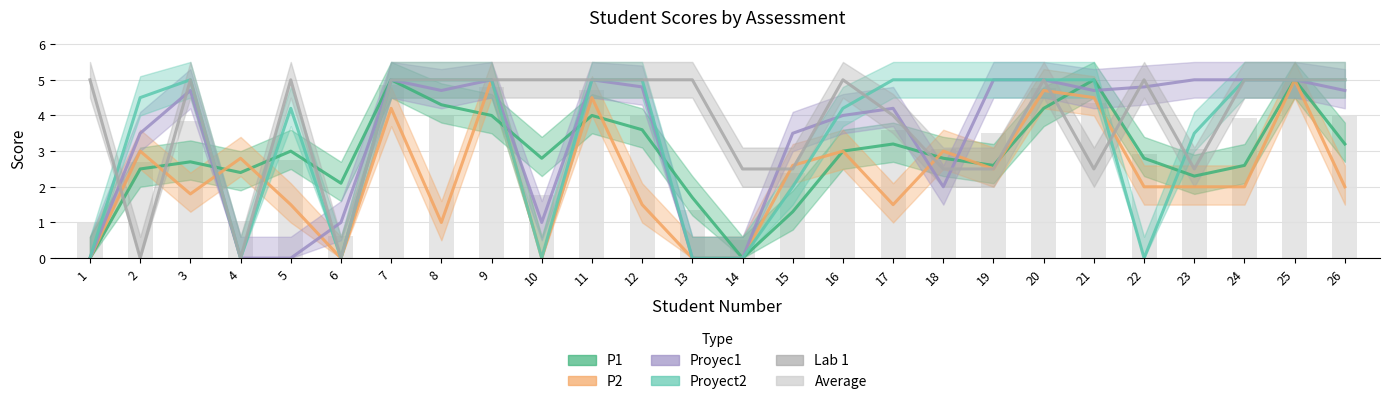

The Proyec1 series shows 0.0 at 4. True or false?

True